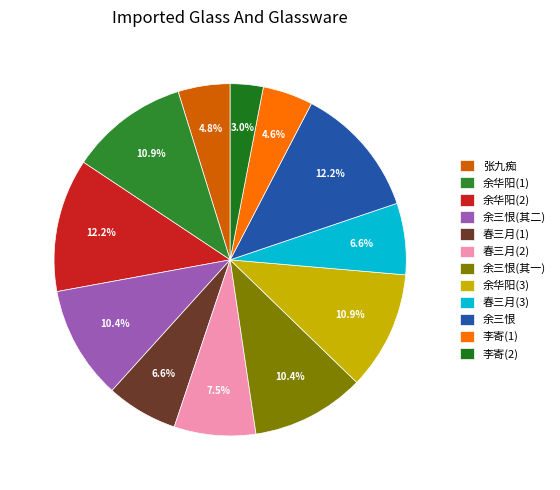

To the nearest percent, what is the difference between the largest and smallest slice percentages?

9%